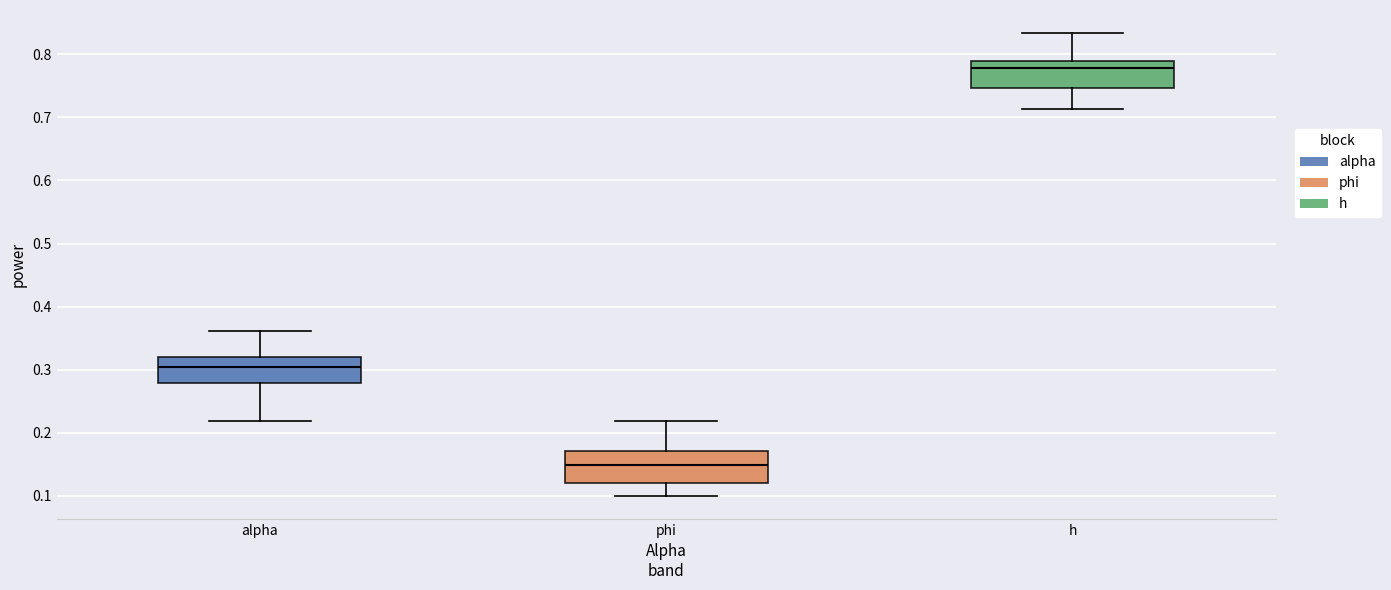

Reading left to right, transcribe this box plot: for each box, give where its median line is, the range the box spans, and where its two whiskers end, as read against the y-axis. The values are not printed on the chart, so give them approximately, as read against the axis.

alpha: median 0.30, box 0.28 to 0.32, whiskers 0.22 to 0.36
phi: median 0.15, box 0.12 to 0.17, whiskers 0.10 to 0.22
h: median 0.78, box 0.75 to 0.79, whiskers 0.71 to 0.83